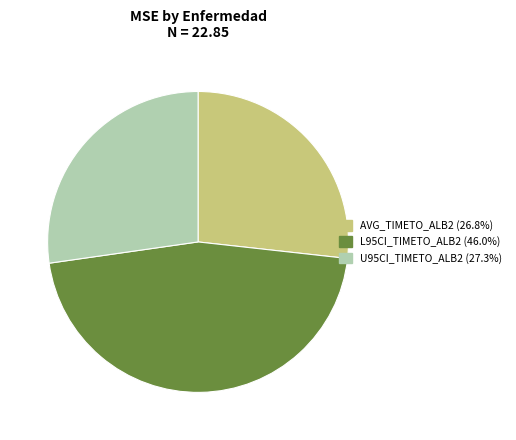

Is L95CI_TIMETO_ALB2 the majority of the pie?

No